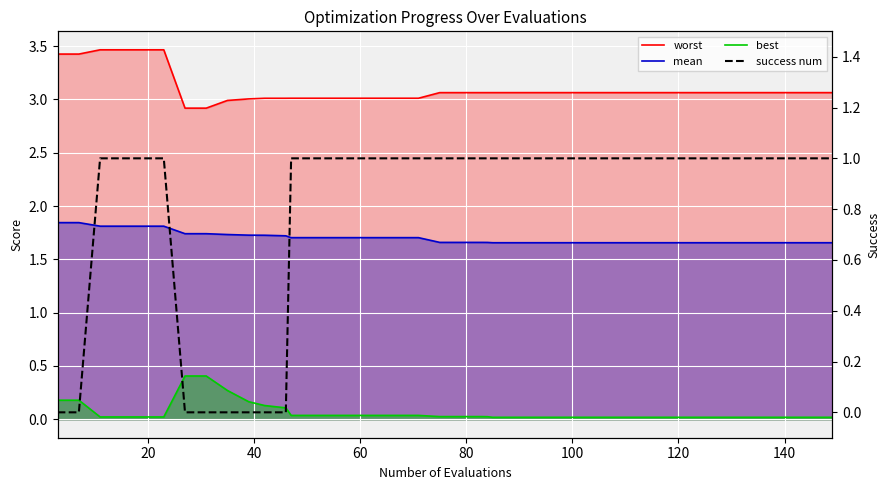

True or false: best and worst cross at least once.

False